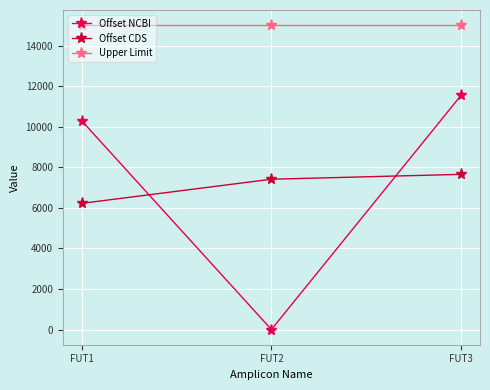

Reading left to right, extract all data points from this chart.

Offset NCBI: FUT1=10287	FUT2=0	FUT3=11541
Offset CDS: FUT1=6219	FUT2=7408	FUT3=7649
Upper Limit: FUT1=15000	FUT2=15000	FUT3=15000